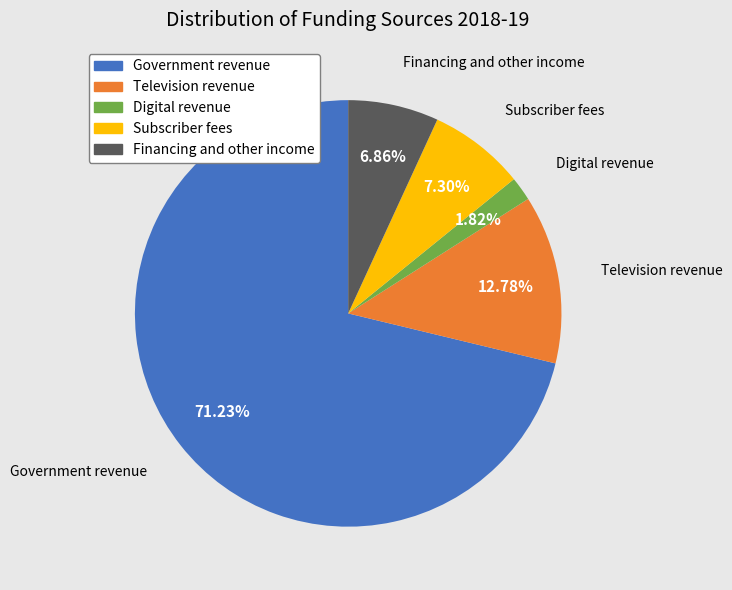

Between Digital revenue and Subscriber fees, which is larger?

Subscriber fees